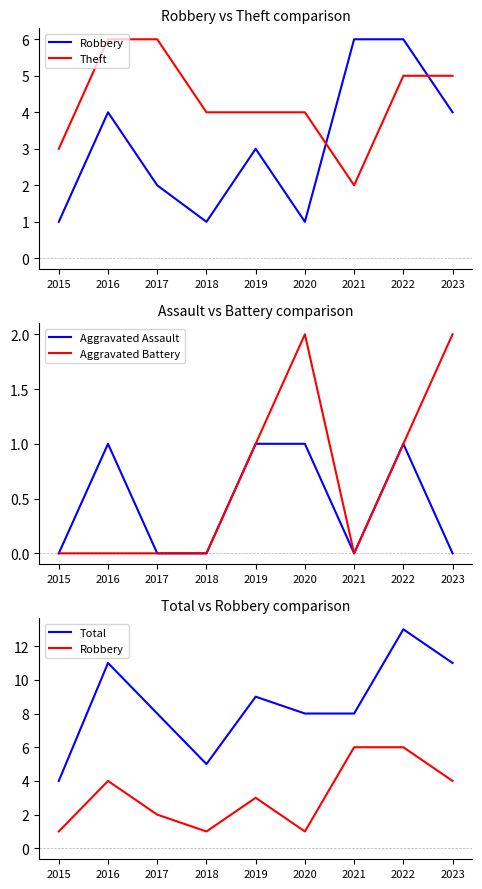

What is the spread (max minus min) of values at 2015?

4